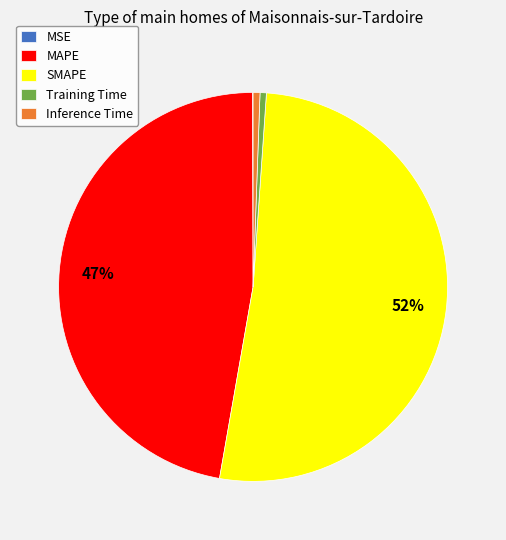

What percentage is the Inference Time slice, to the nearest percent?

1%